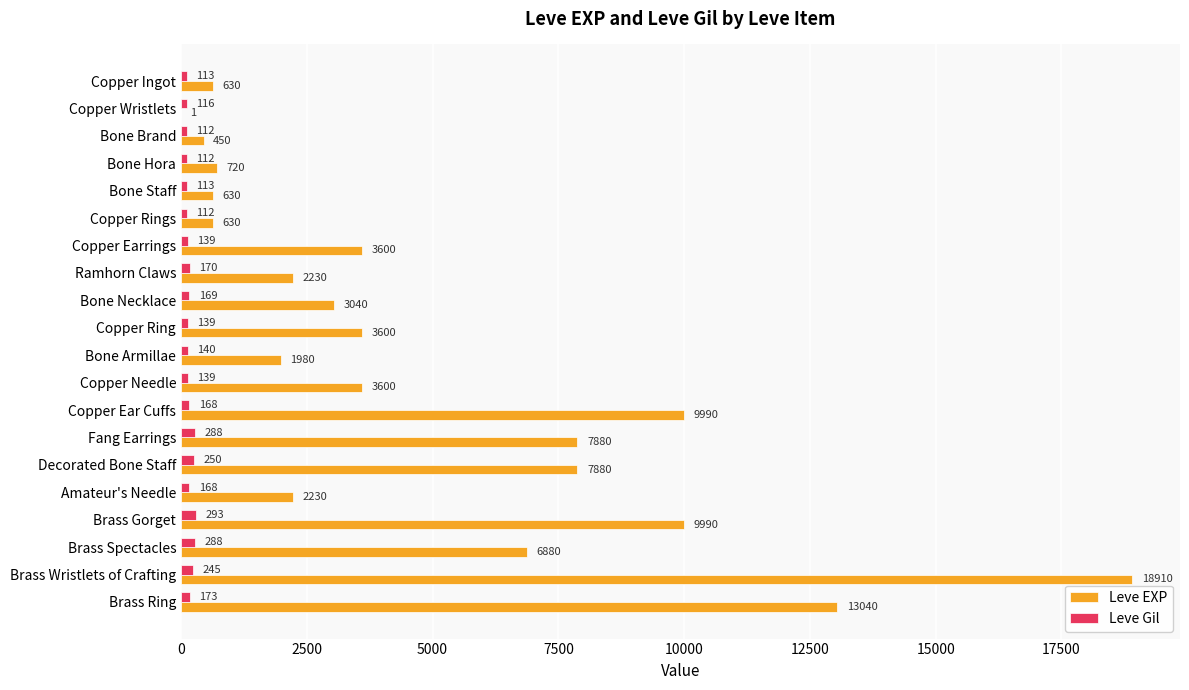

What is the sum of all Leve EXP values?

97911